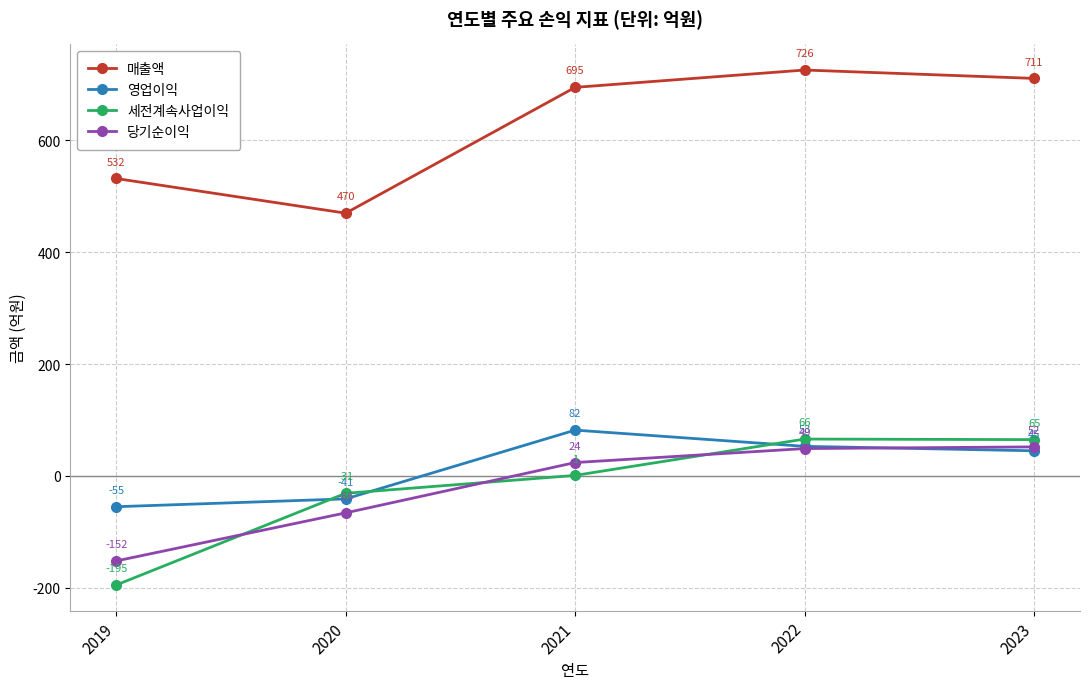

Where is 당기순이익 nearest to the value -50?

2020